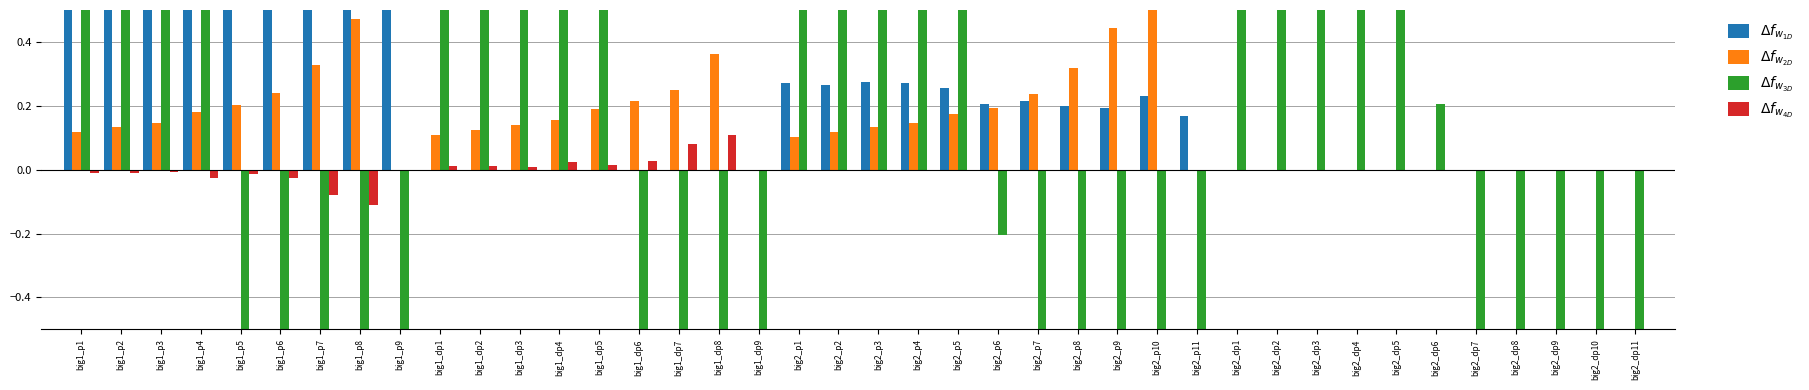

What is the difference between the second highest and second lowest values in the $\Delta f_{w_{1D}}$ series?

0.8